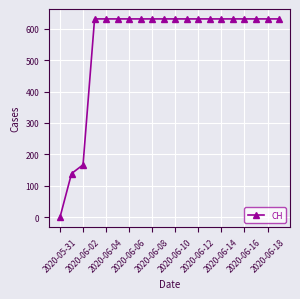

What is the difference between the maximum and minimum values?

631